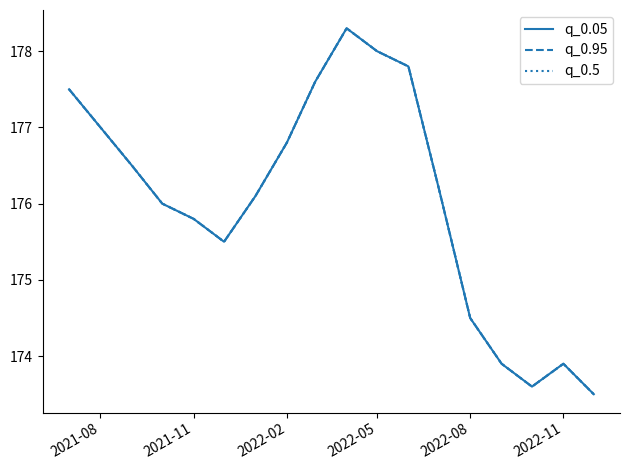

Rank the series by their maximum value, from lowest to highest.

q_0.05, q_0.95, q_0.5